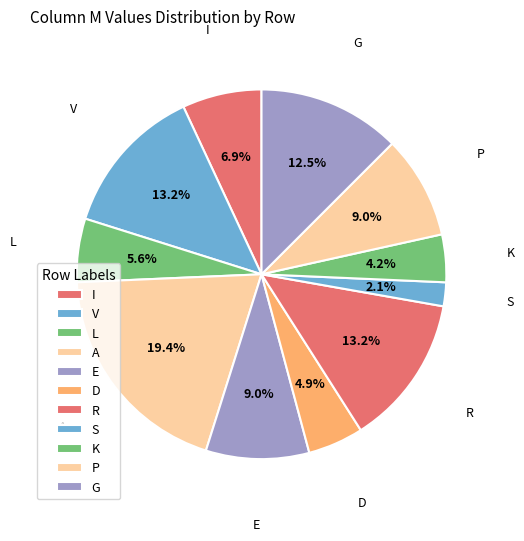

Between P and I, which is larger?

P